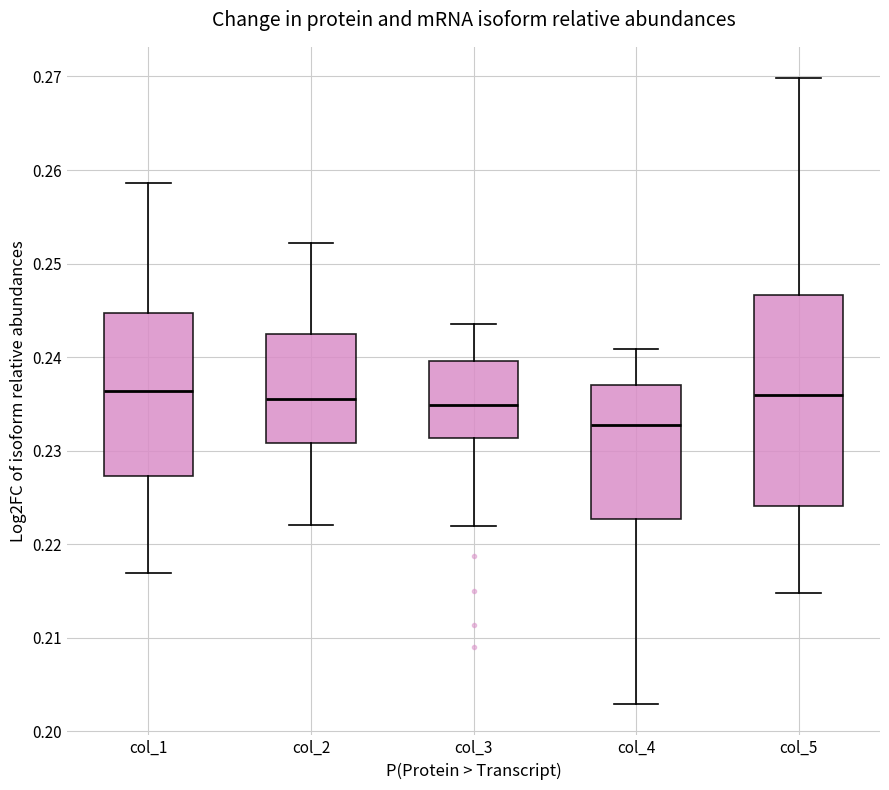

Where does the lower whisker of the box for col_1 end on the y-axis? The values are not printed on the chart, so give them approximately, as read against the axis.

0.217